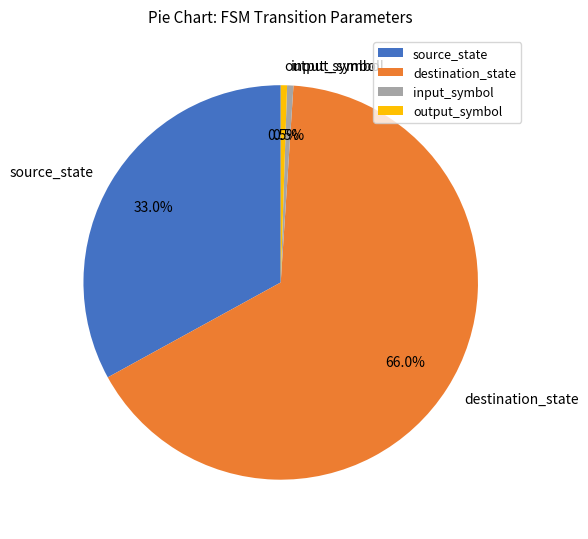

Which category has the biggest portion of the pie?

destination_state